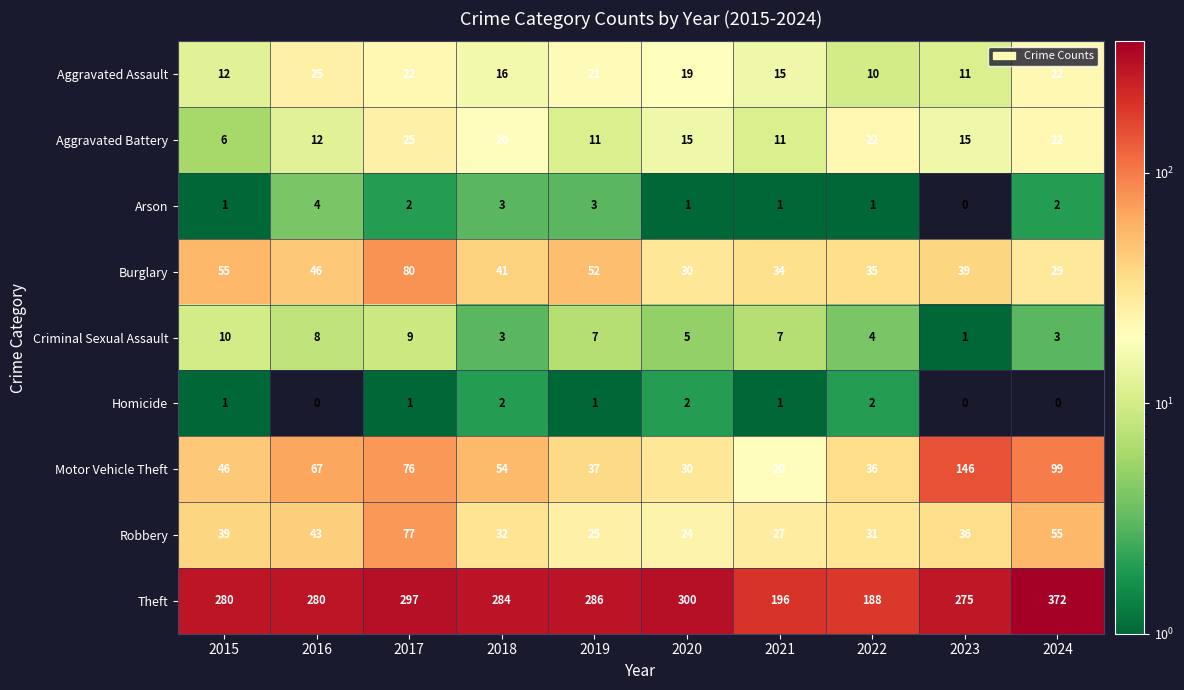

Count the Homicide values in the range 0 to 2.

10